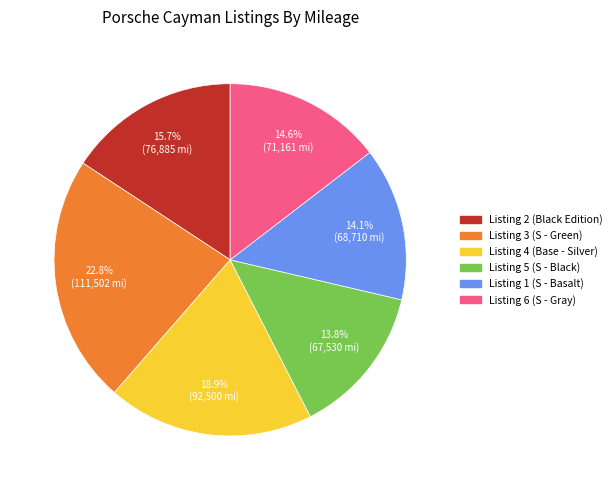

Does any single category account for the majority?

No